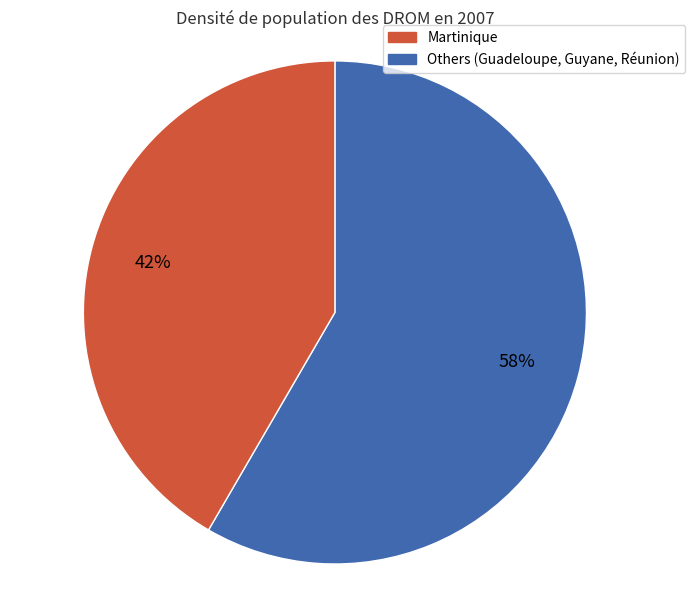

Is there a majority slice in this chart?

Yes